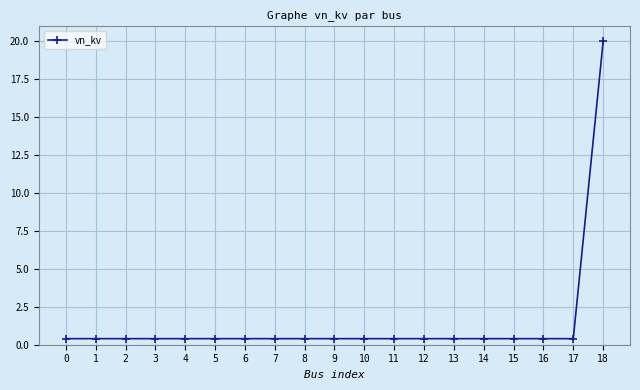

Which label corresponds to the largest value in the chart?

18